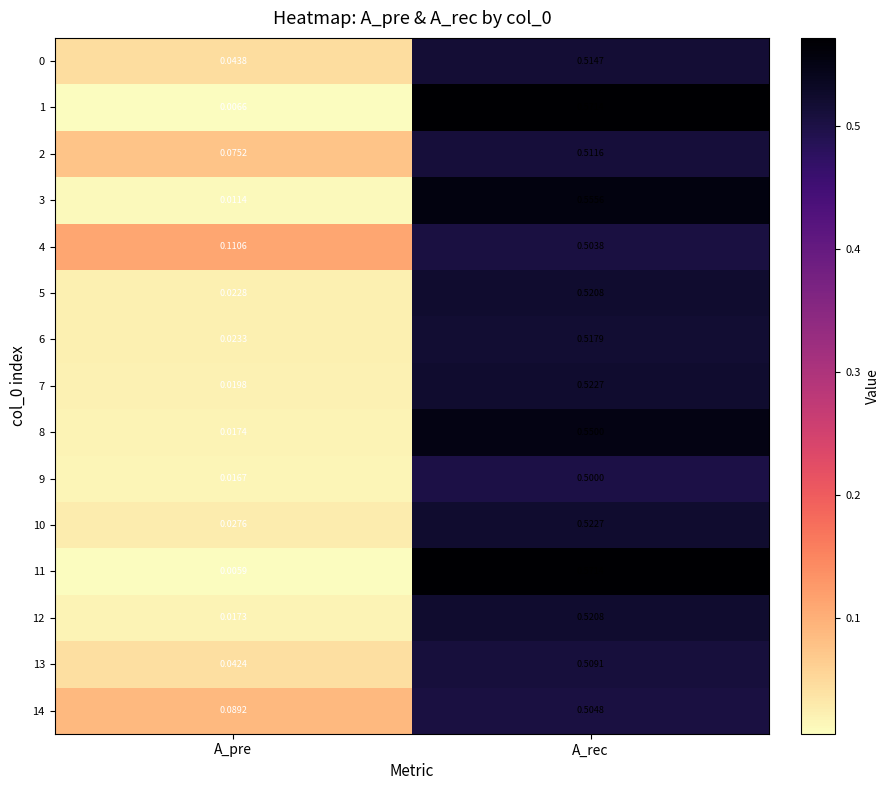

At which category does the chart reach its peak across all series?

A_rec